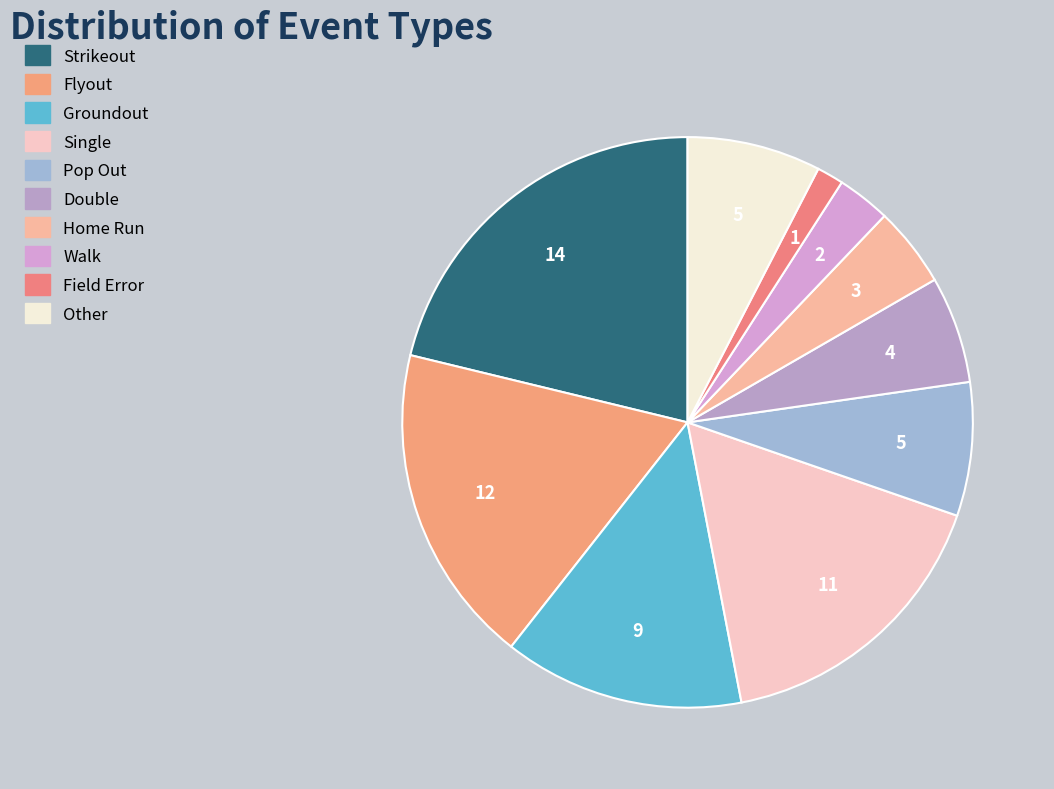

Combined, do Home Run and Other account for over 50%?

No